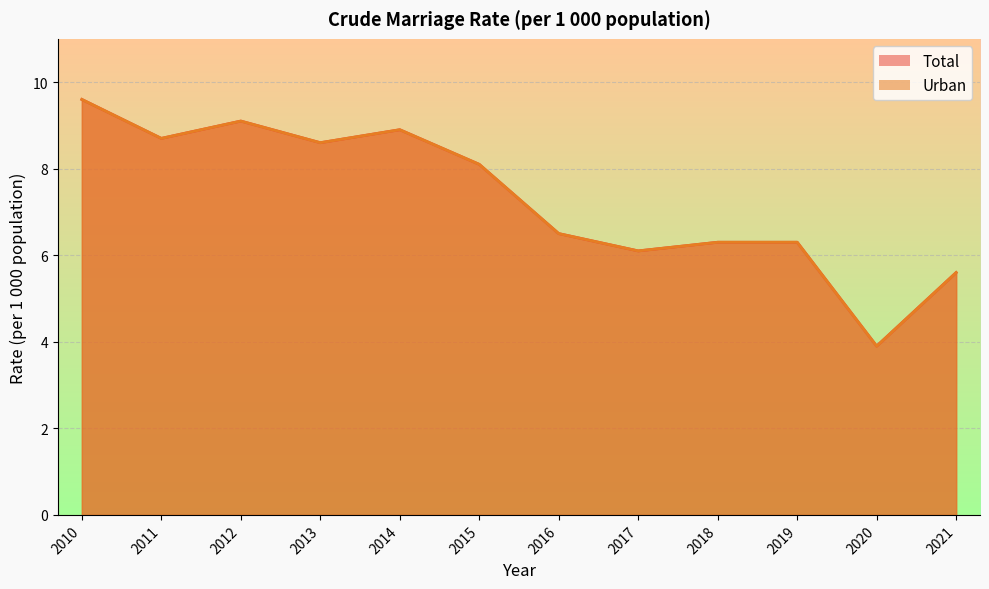

What is the difference between the maximum and minimum values in the Urban series?

5.7